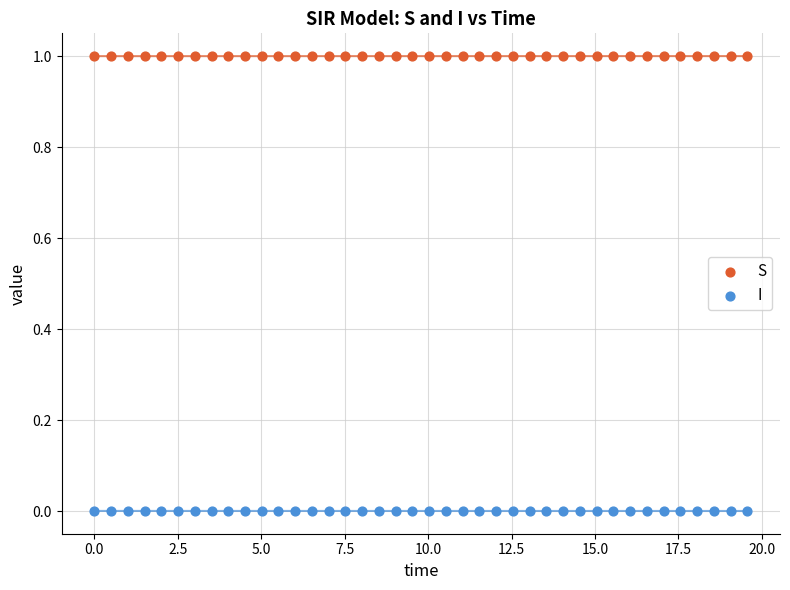

Which series contains the lowest Y value?

I